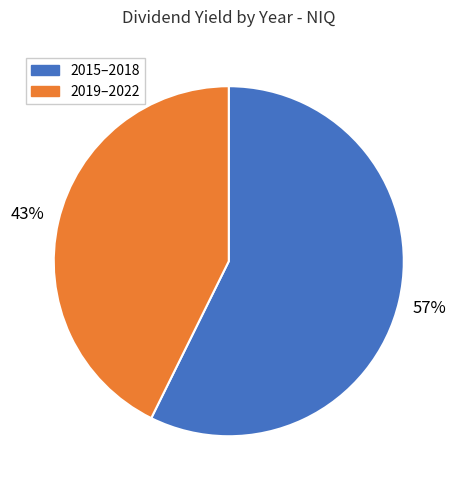

To the nearest percent, what is the average slice percentage?

50%